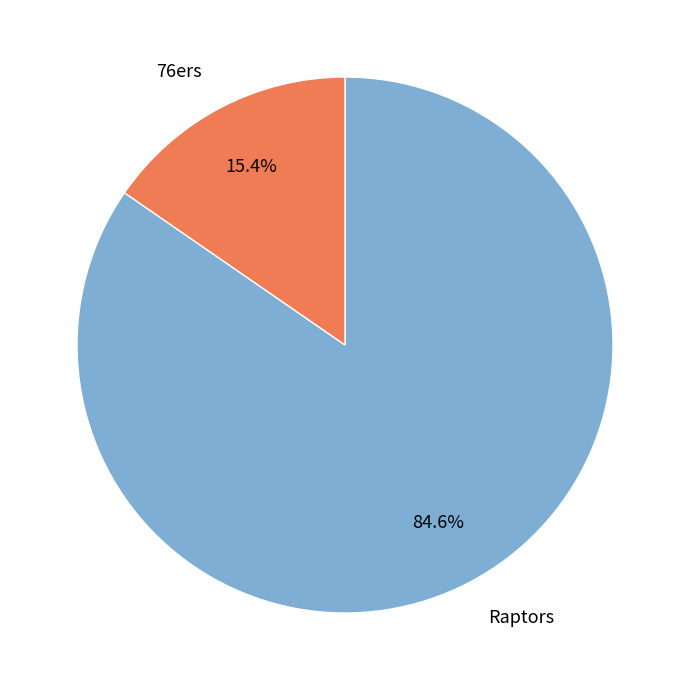

Which slice represents more than half of the pie?

Raptors